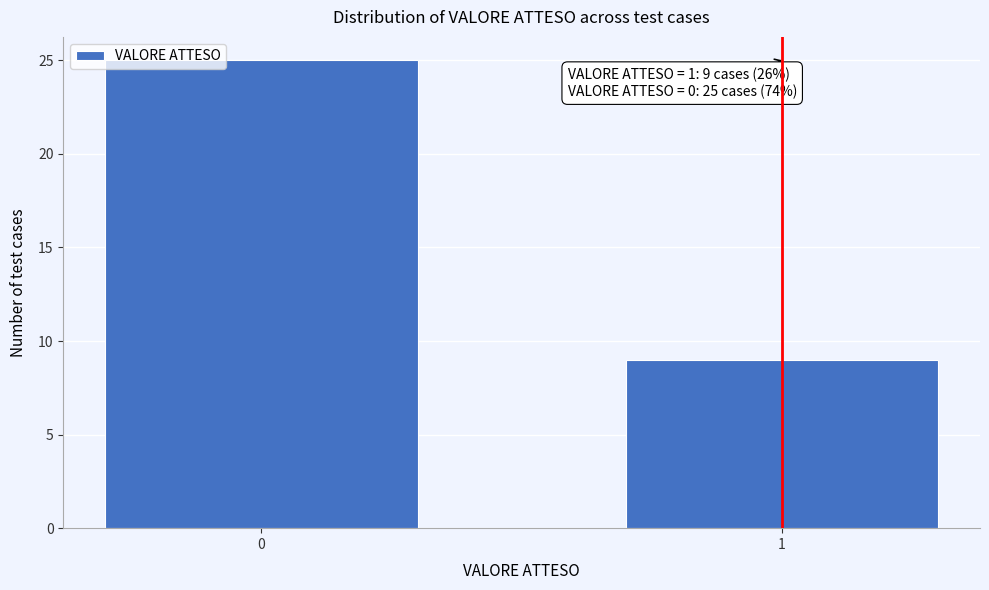

Reading left to right, list all the values displayed in this chart.

0=25	1=9